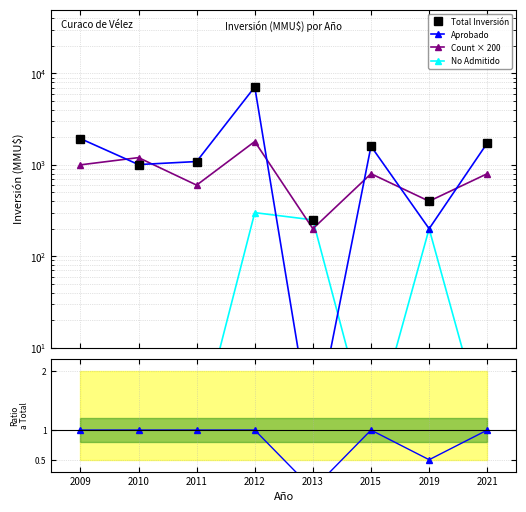

True or false: Count × 200 has a value of 3126.0 at 2012.

False